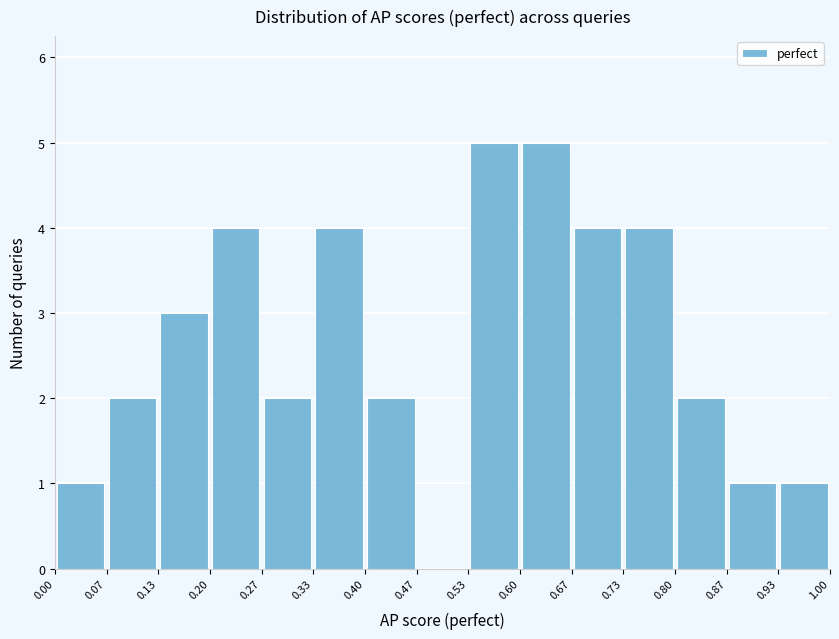

What is the height of the bar covering 0.87 to 0.93 on the x-axis? The values are not printed on the chart, so give them approximately, as read against the axis.

1